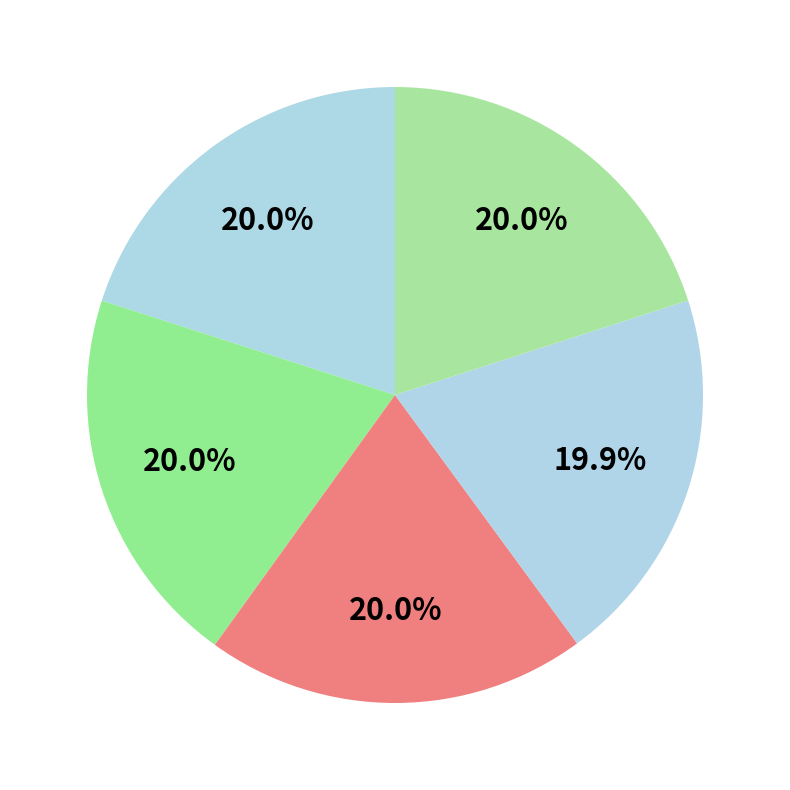

Count the number of slices in the pie.

5